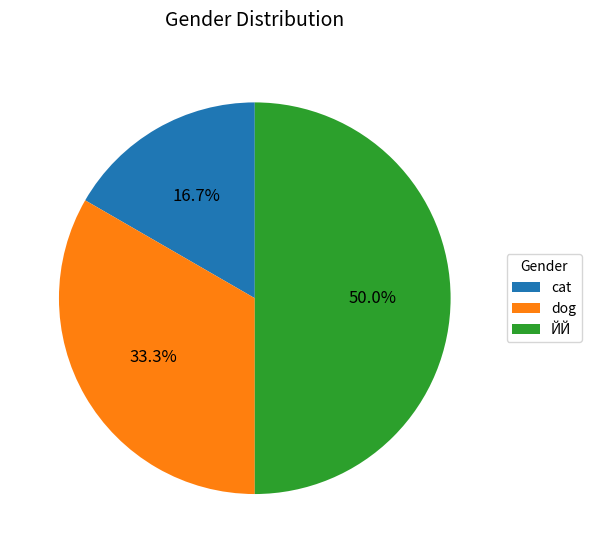

What is the ratio of the value at dog to the value at cat?

2.0